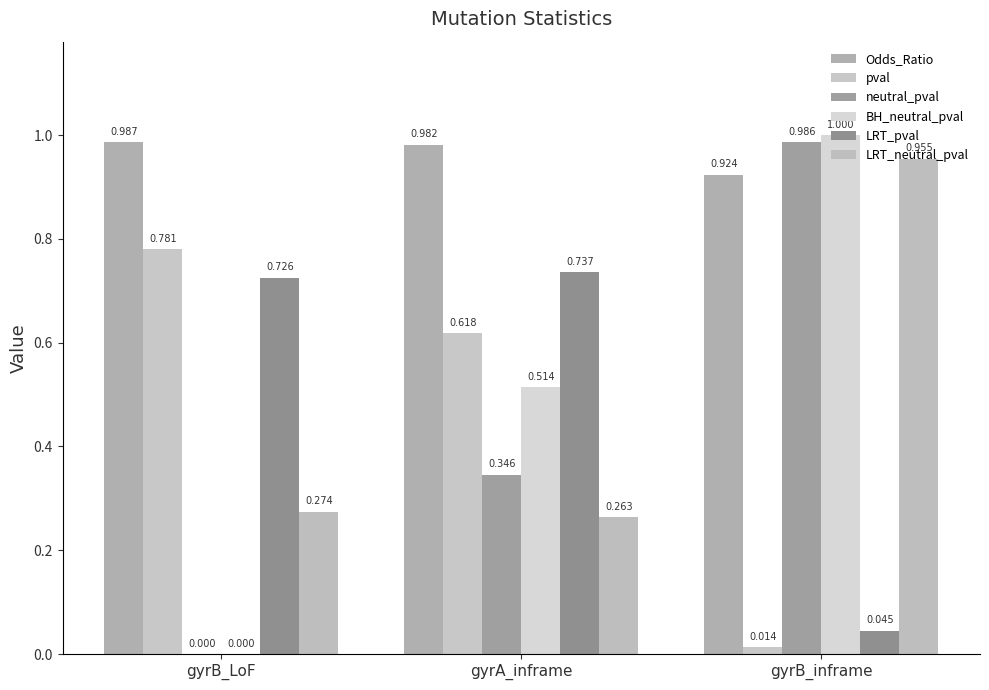

Which series has the largest range (max minus min)?

BH_neutral_pval